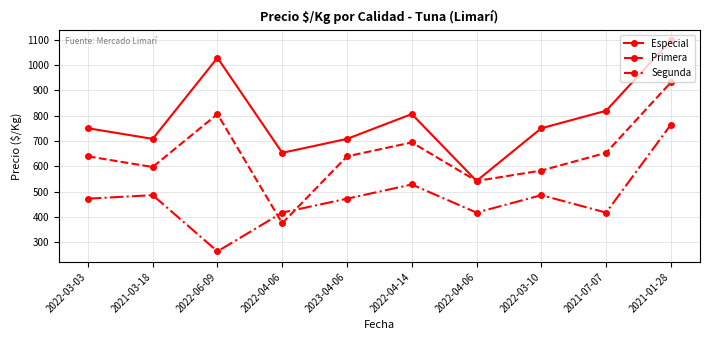

Does the chart have visible grid lines?

Yes